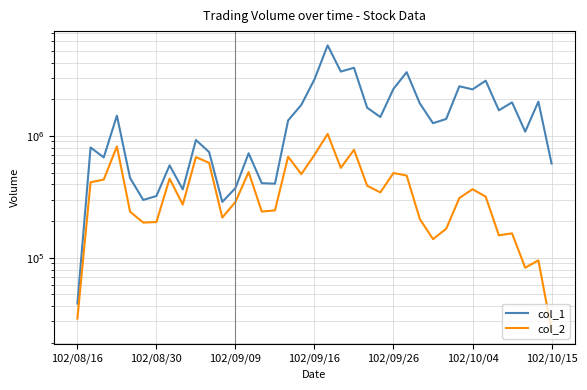

What is the value of the col_2 point at the 6th from the left?

194210